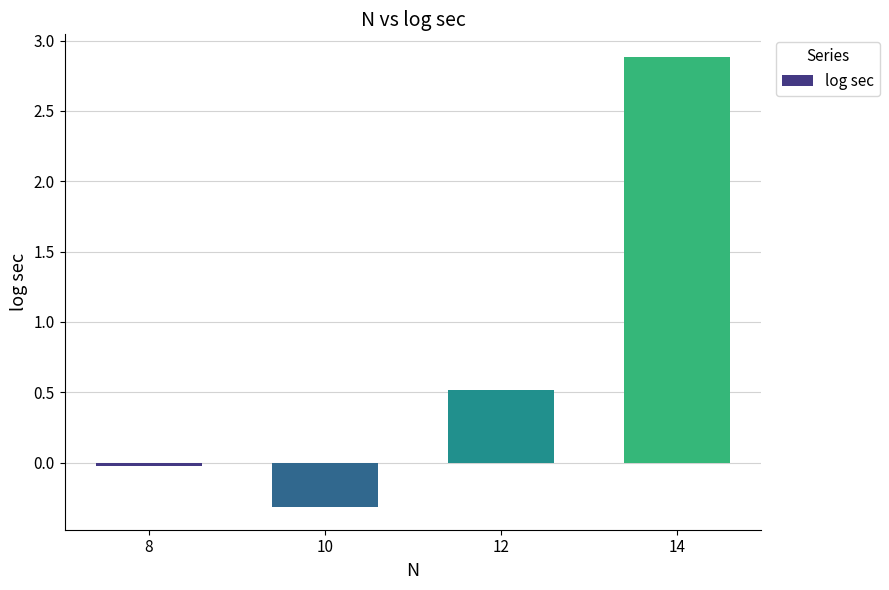

What is the difference between the values at 12 and 10?

0.8